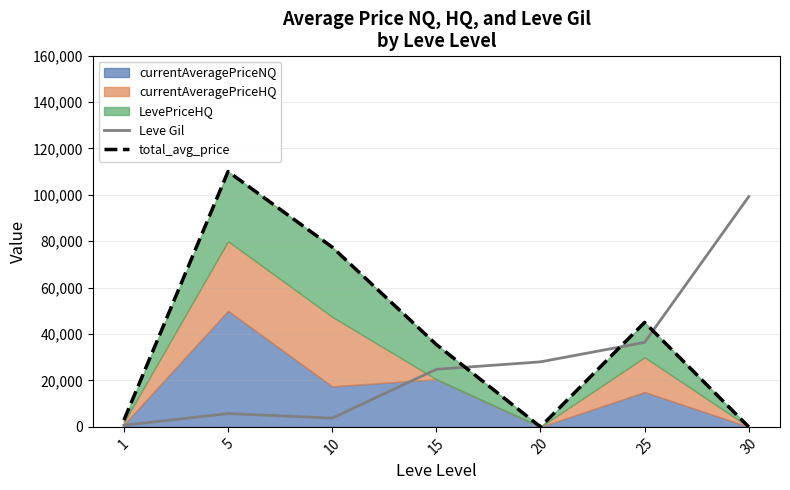

At which category does Leve Gil reach its first local peak?

5